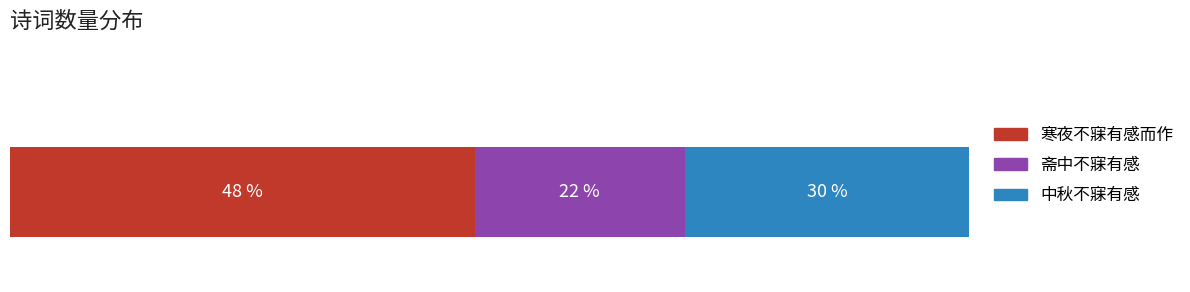

What are all the series names shown in the legend?

寒夜不寐有感而作, 斋中不寐有感, 中秋不寐有感